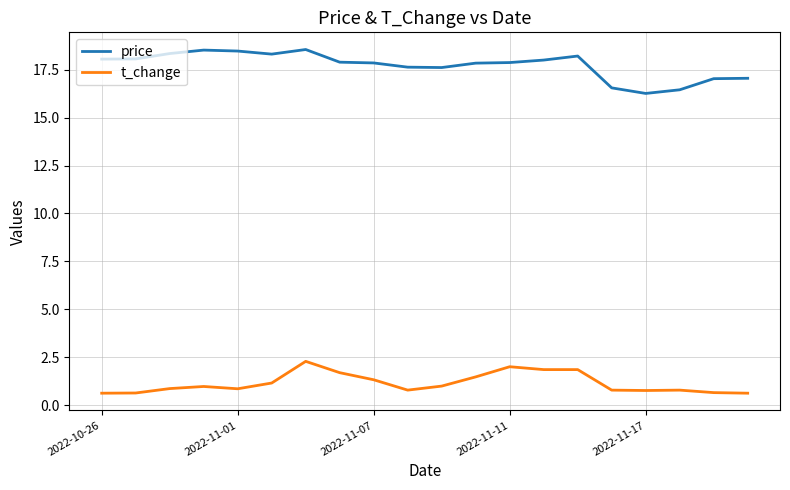

What is the average value of the price series?

17.7